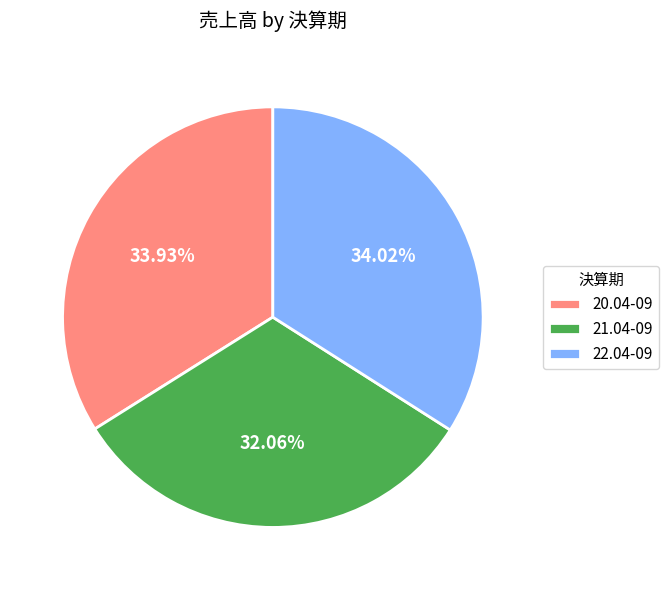

Is there a majority slice in this chart?

No